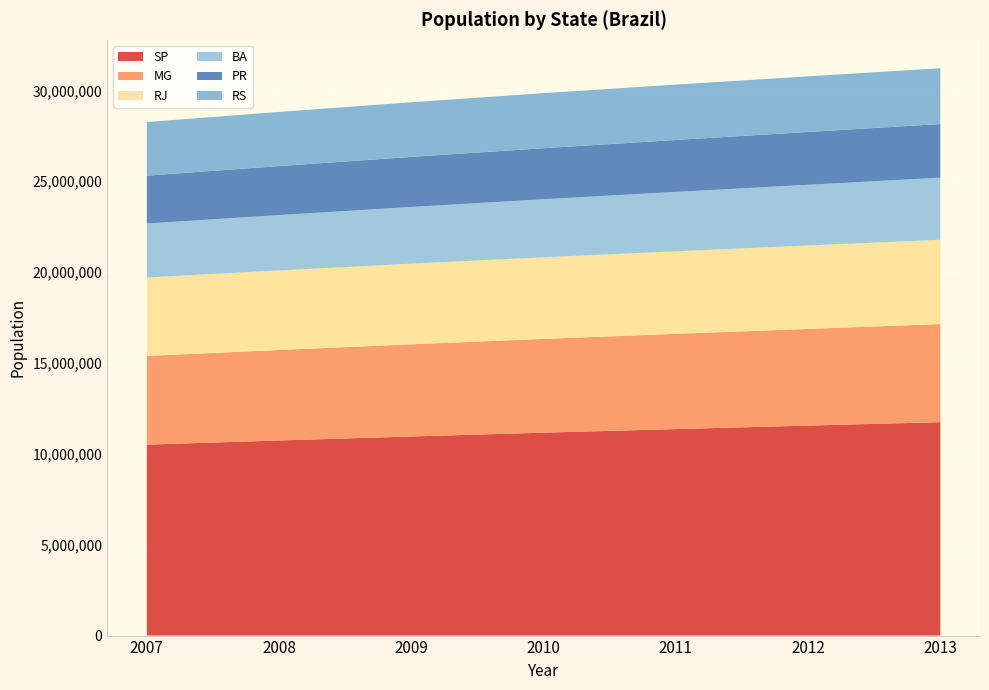

Reading left to right, what are all the values shown in this chart?

SP: 2007=10506732	2008=10735397	2009=10955314	2010=11164534	2011=11362761	2012=11554562	2013=11743134
MG: 2007=4880165	2008=4978556	2009=5071980	2010=5159284	2011=5240548	2012=5319244	2013=5396985
RJ: 2007=4316520	2008=4379923	2009=4438939	2010=4493667	2011=4544128	2012=4592137	2013=4639026
BA: 2007=2972397	2008=3044813	2009=3118052	2010=3191749	2011=3265097	2012=3339391	2013=3415946
PR: 2007=2632507	2008=2694871	2009=2753794	2010=2808282	2011=2858364	2012=2905756	2013=2951442
RS: 2007=2948384	2008=2980402	2009=3007347	2010=3029420	2011=3046664	2012=3060410	2013=3072149